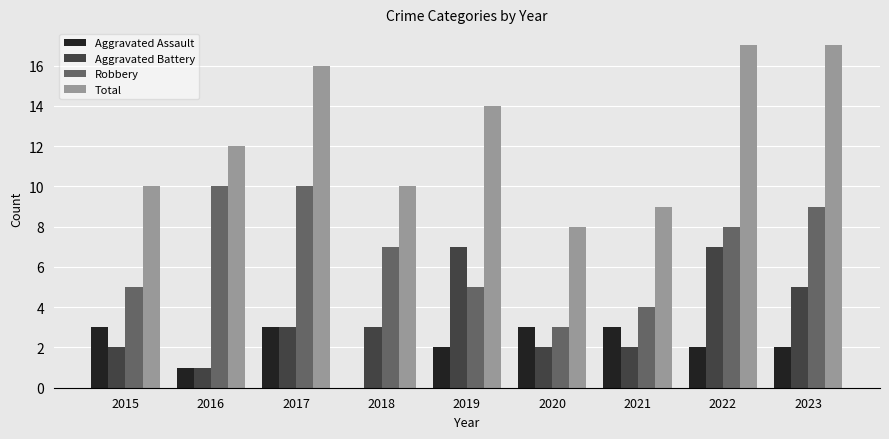

What is the total value across all series at 2017?

32